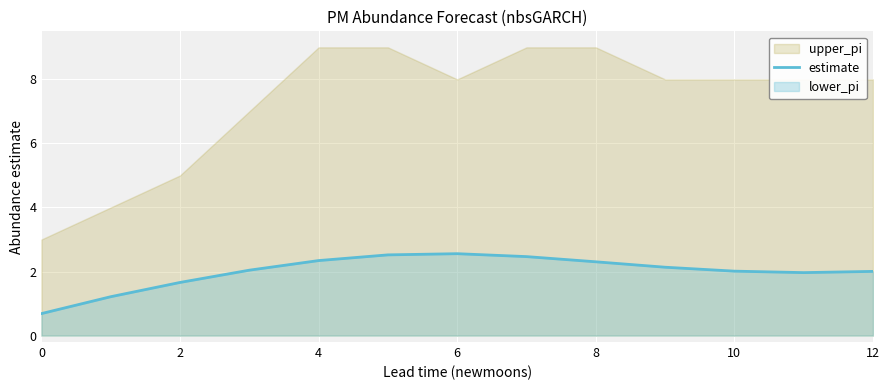

Is it true that estimate equals 4.1 at 4?

False